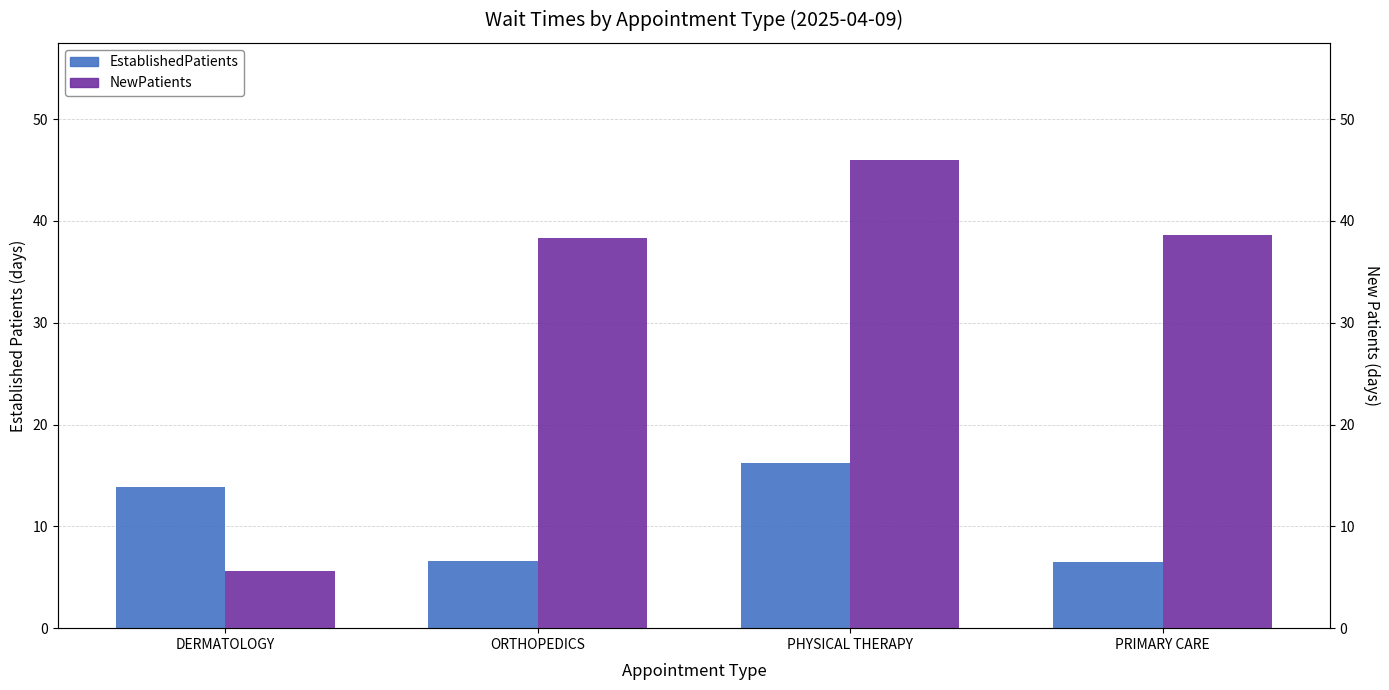

What is the total value across all series at PHYSICAL THERAPY?

62.2